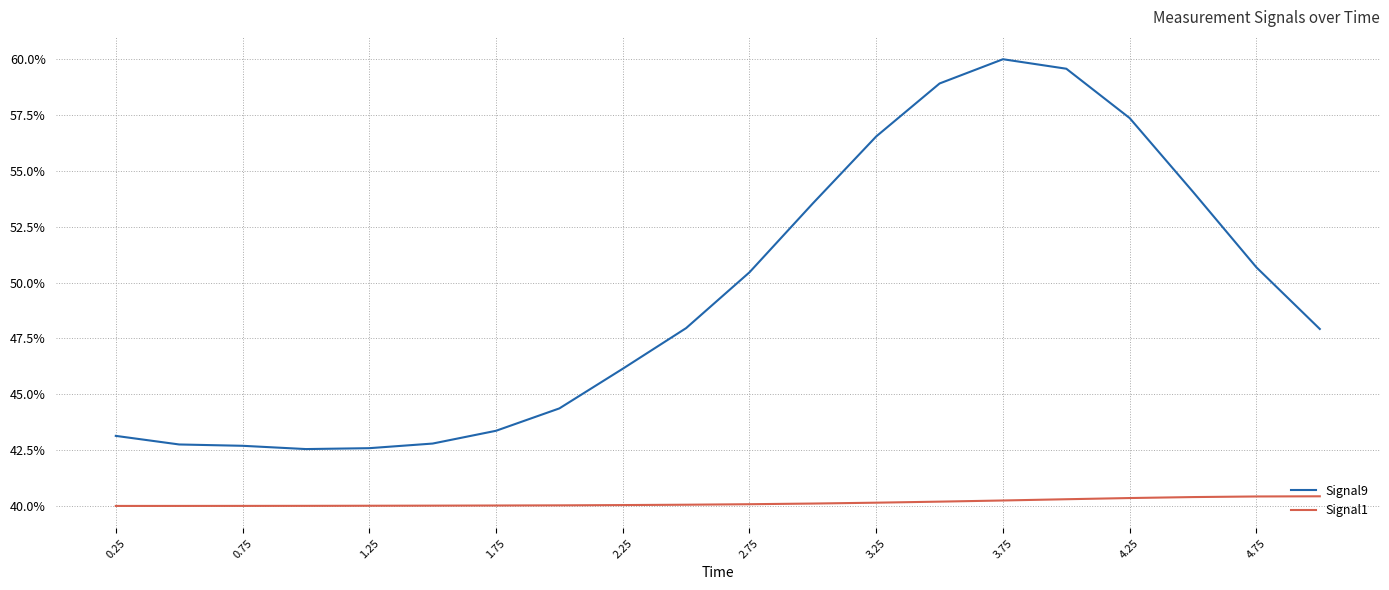

Reading left to right, transcribe all the data shown in this chart.

Signal9: 0.4	0.4	0.4	0.4	0.4	0.4	0.4	0.4	0.5	0.5	0.5	0.5	0.6	0.6	0.6	0.6	0.6	0.5	0.5	0.5
Signal1: 0.4	0.4	0.4	0.4	0.4	0.4	0.4	0.4	0.4	0.4	0.4	0.4	0.4	0.4	0.4	0.4	0.4	0.4	0.4	0.4